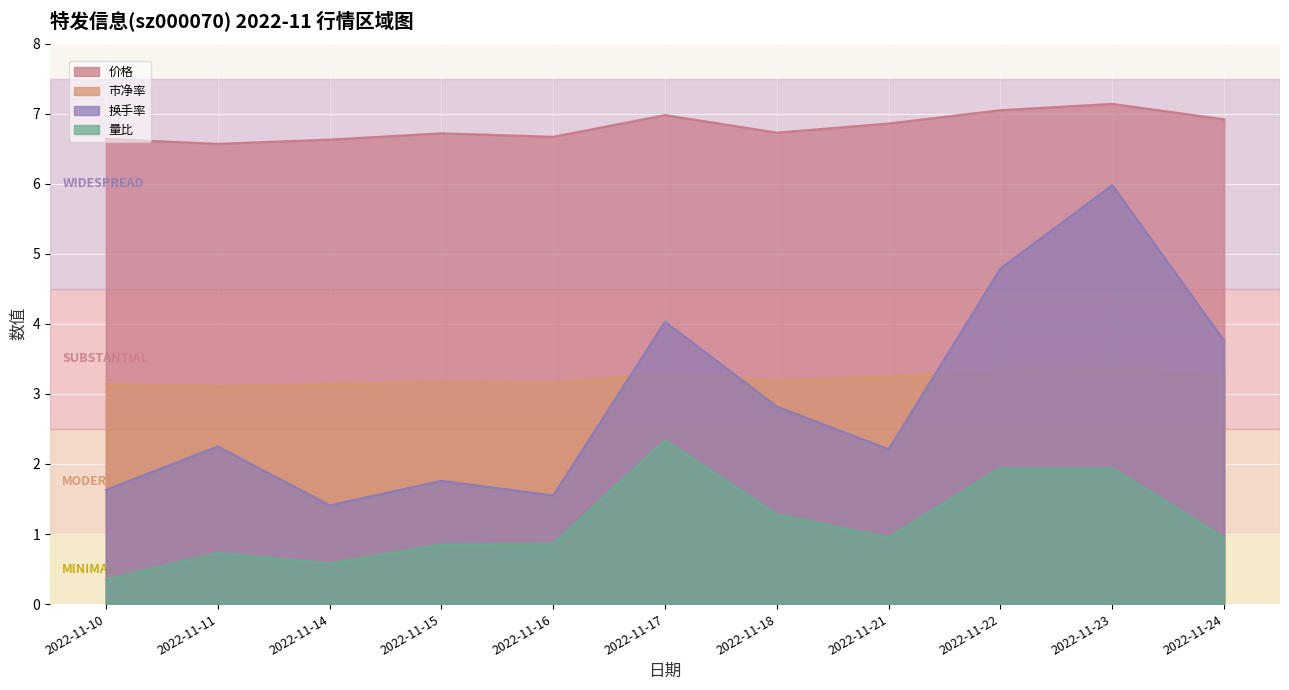

How many values in the 换手率 series are below 2?

4